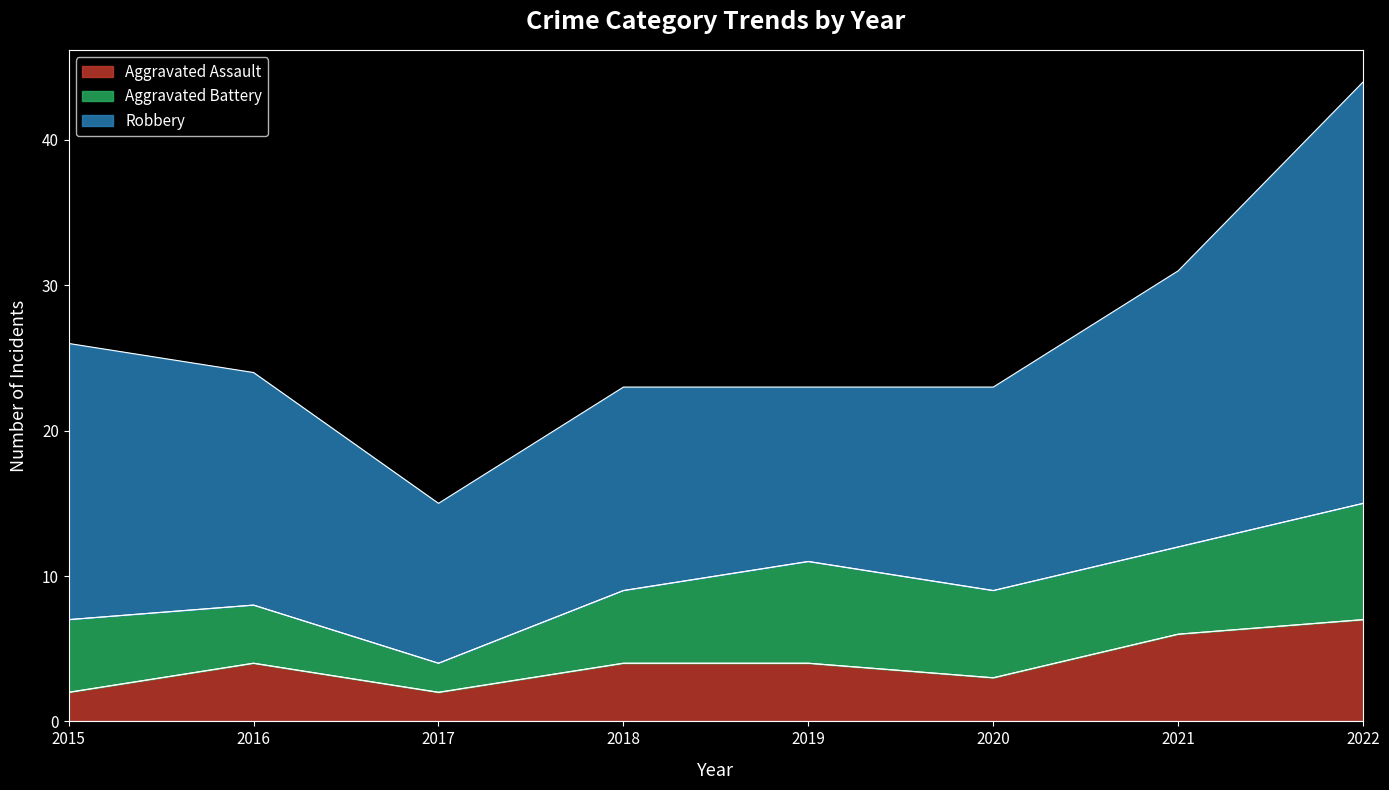

True or false: Aggravated Battery and Aggravated Assault intersect in this chart.

False